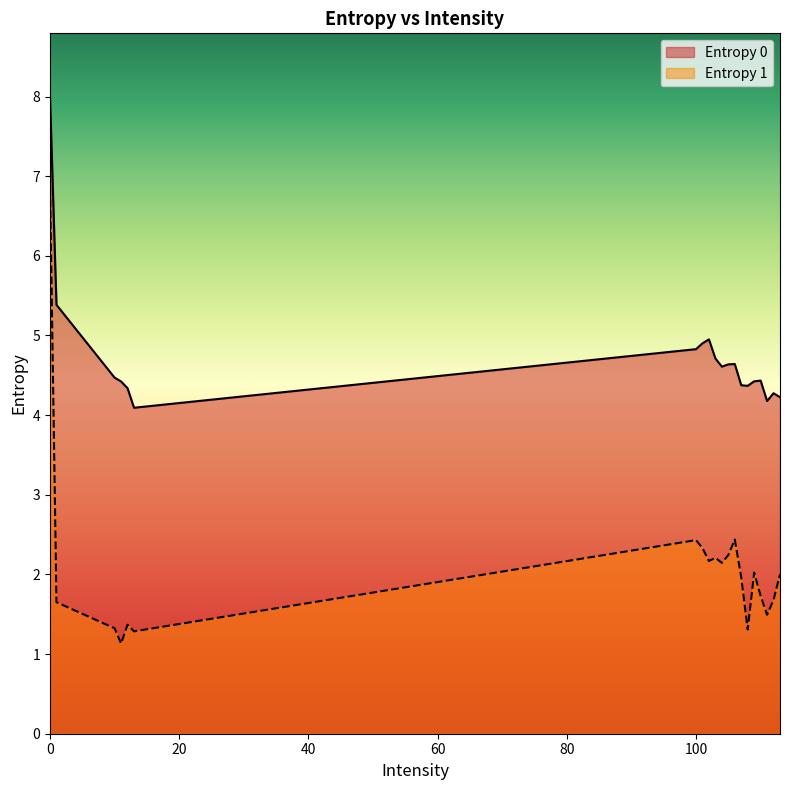

What is the minimum value shown in the chart?

1.1